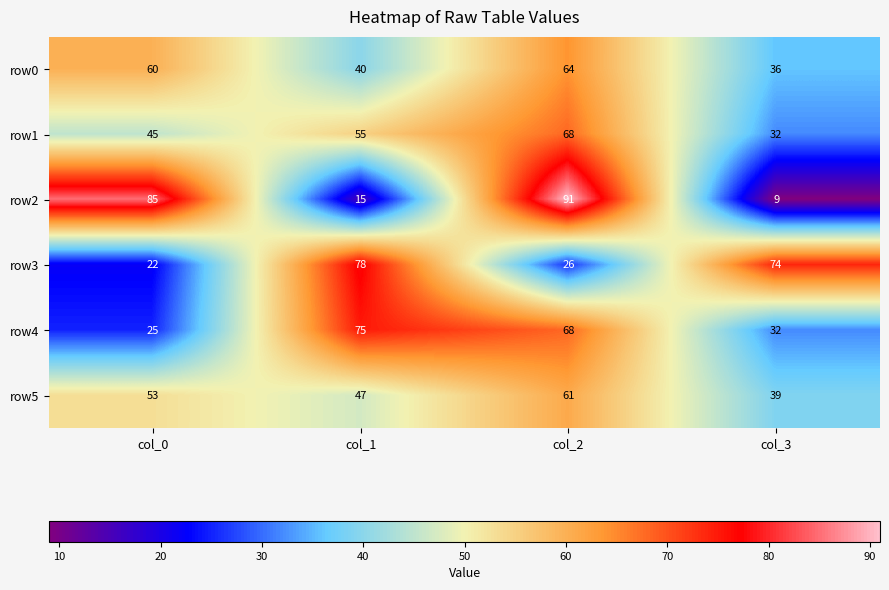

Which series changed the most between col_2 and col_3?

row2